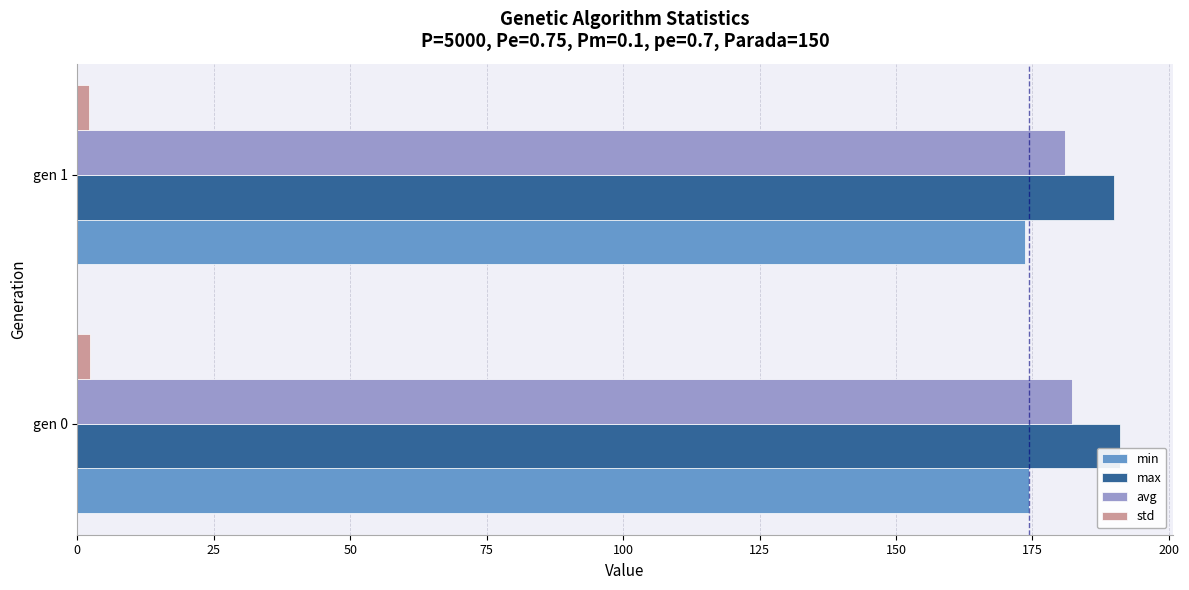

Which series has the largest total across all categories?

max